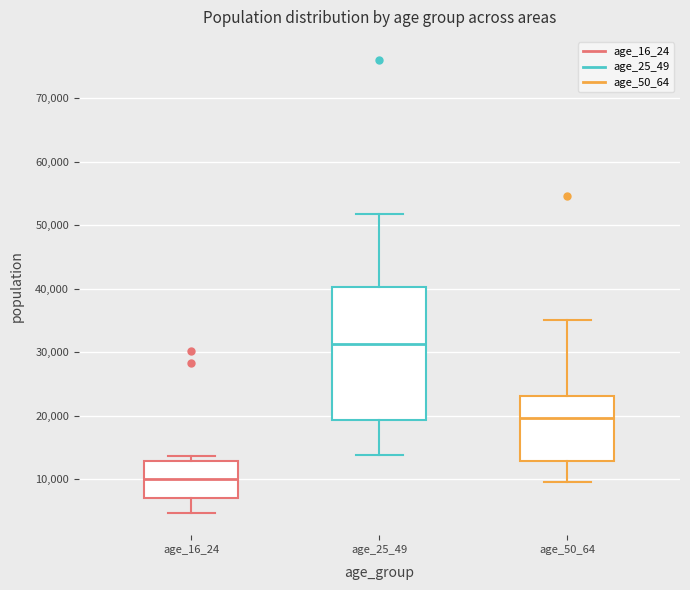

Which box has the highest median line?

age_25_49